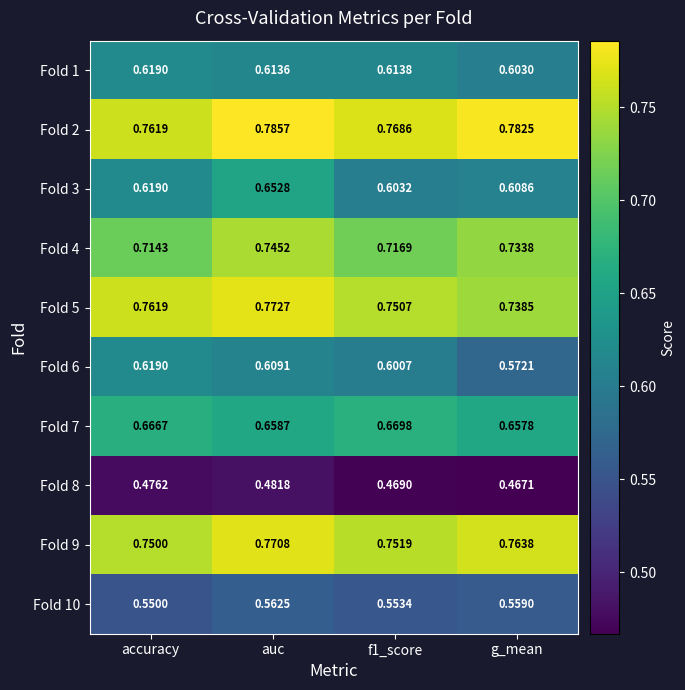

Which category has the highest value in the Fold 4 series?

auc